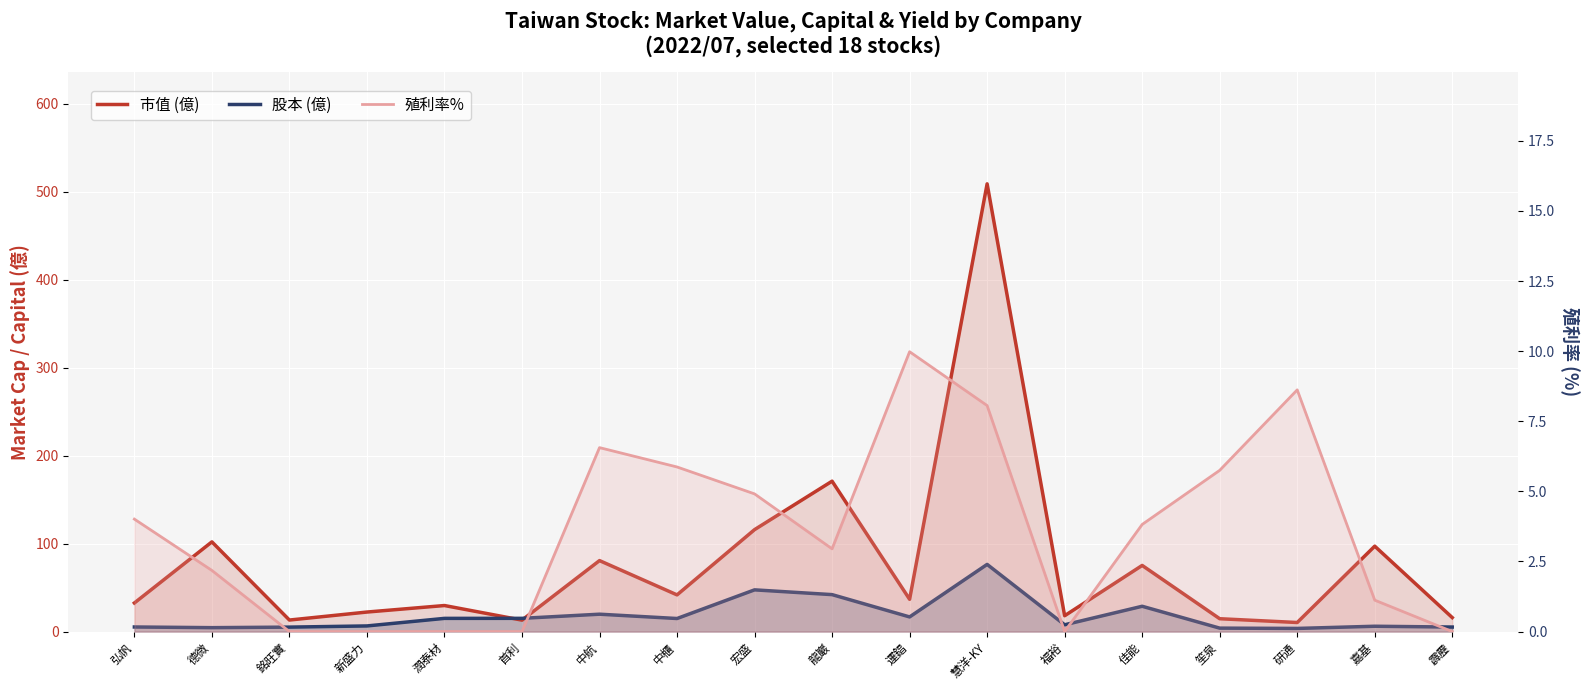

At which category is the sum across all series the highest?

慧洋-KY